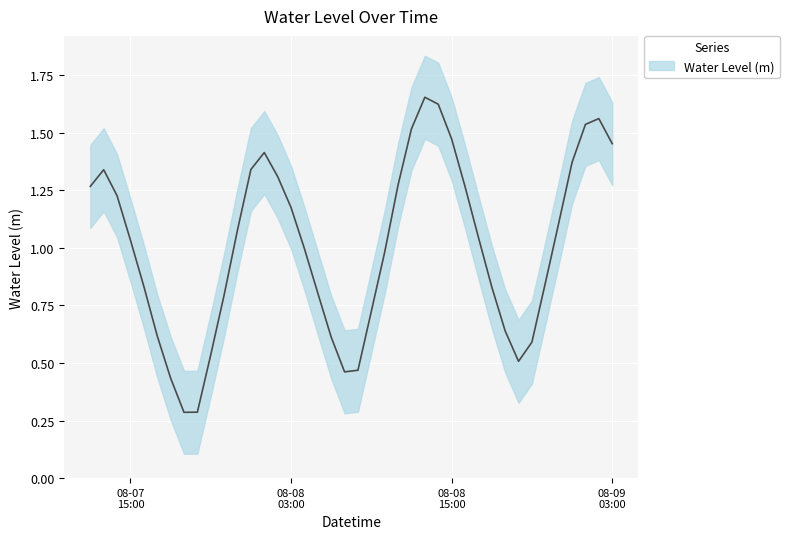

What is the minimum value shown in the chart?

0.3